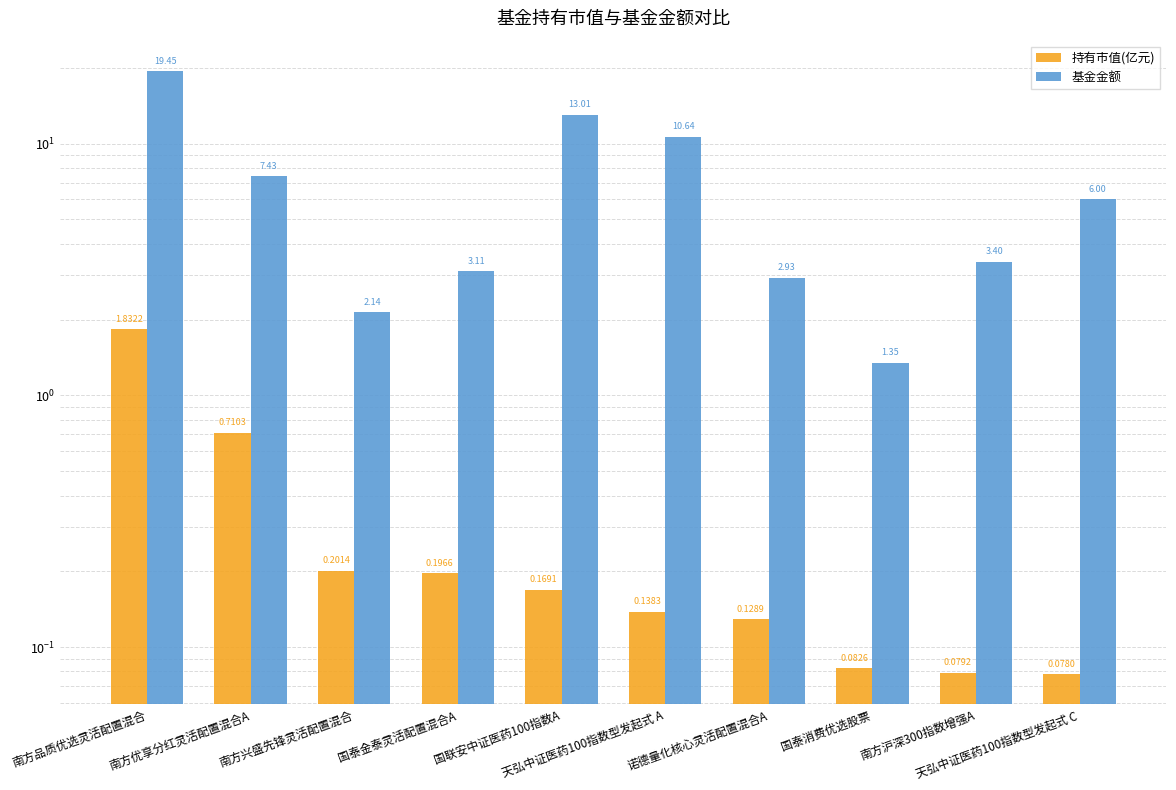

Where is 持有市值(亿元) nearest to the value 0?

天弘中证医药100指数型发起式 C